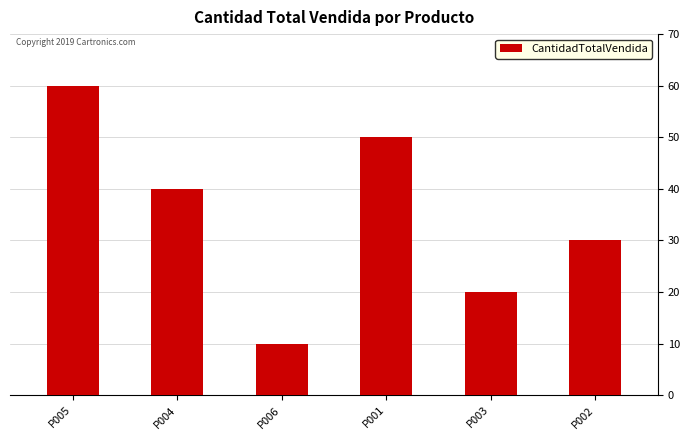

How many categories are shown in the chart?

6